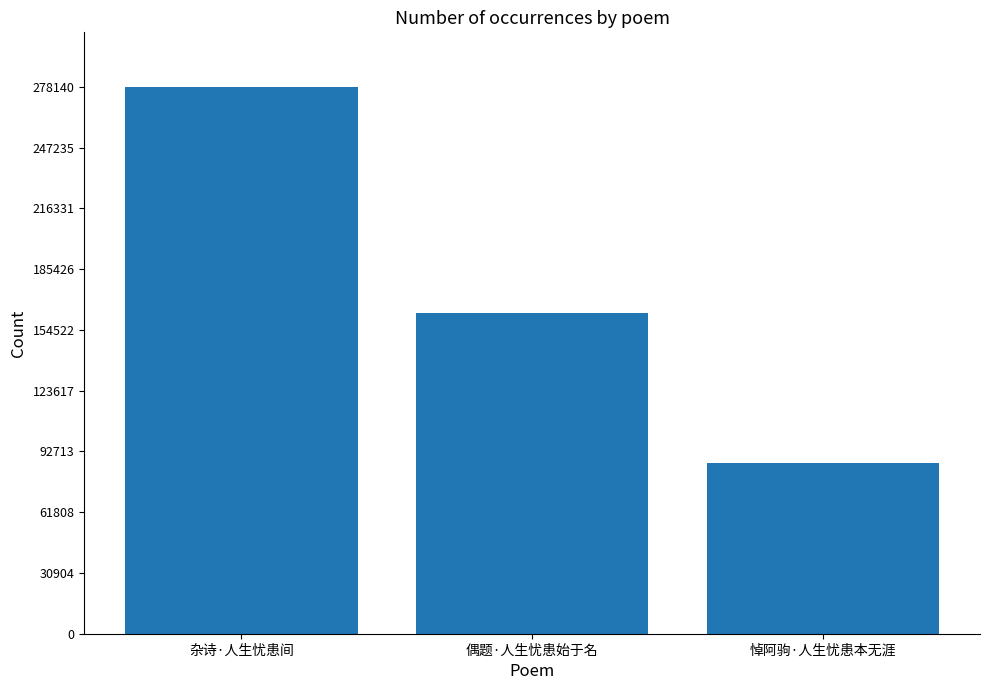

Which label corresponds to the largest value in the chart?

杂诗·人生忧患间